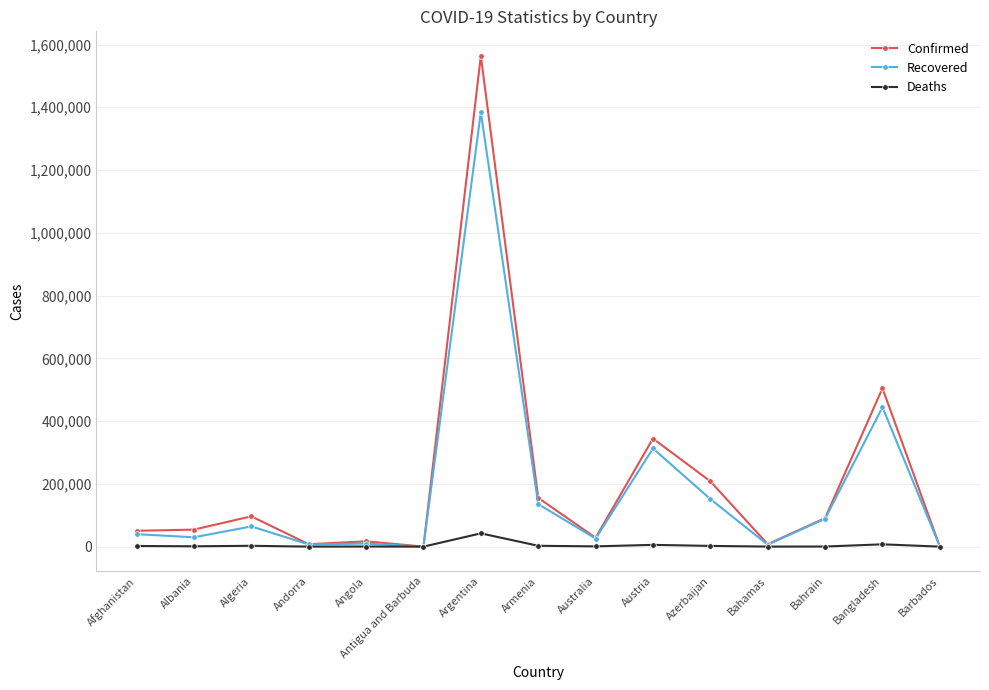

At which category is the sum across all series the highest?

Argentina